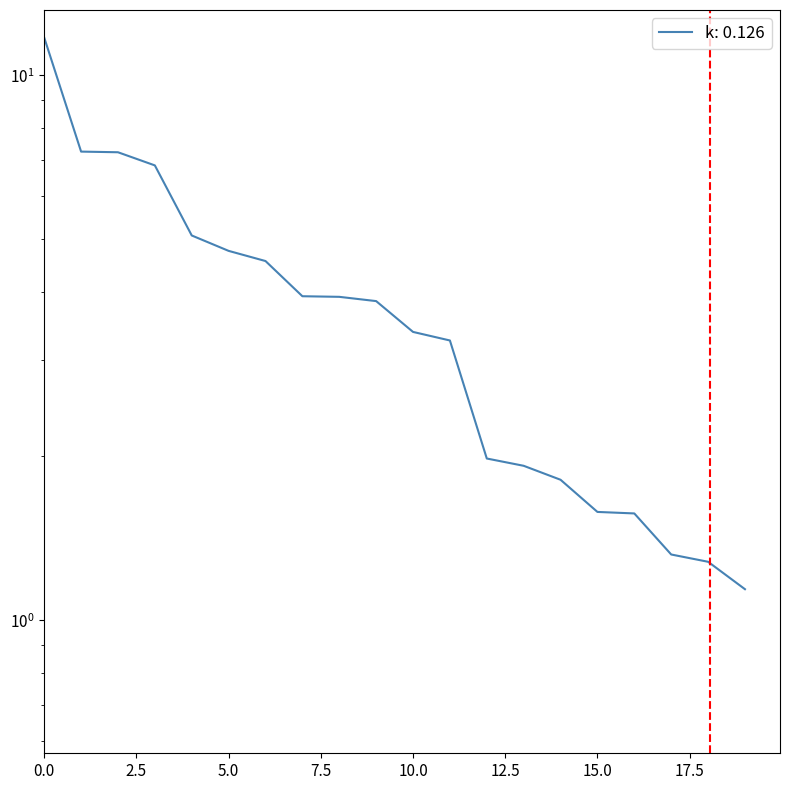

The chart shows a value of 6.7 at 0. True or false?

False